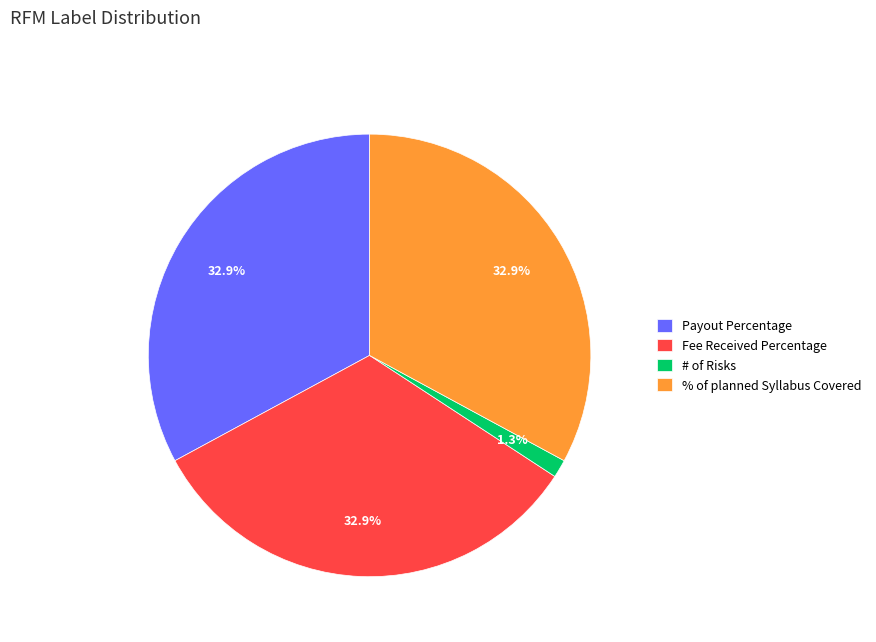

Does any single category account for the majority?

No